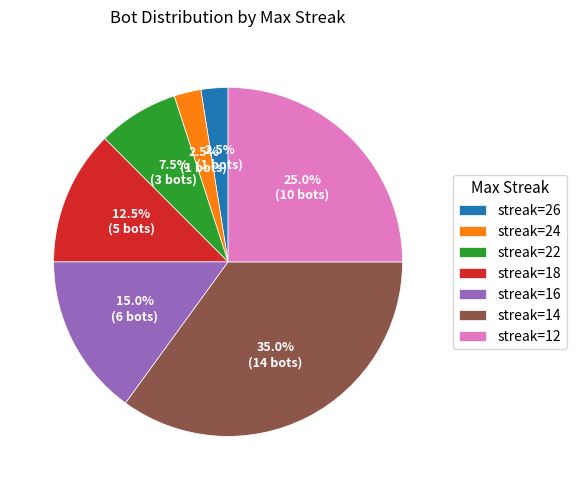

What is the largest slice in the pie chart?

streak=14